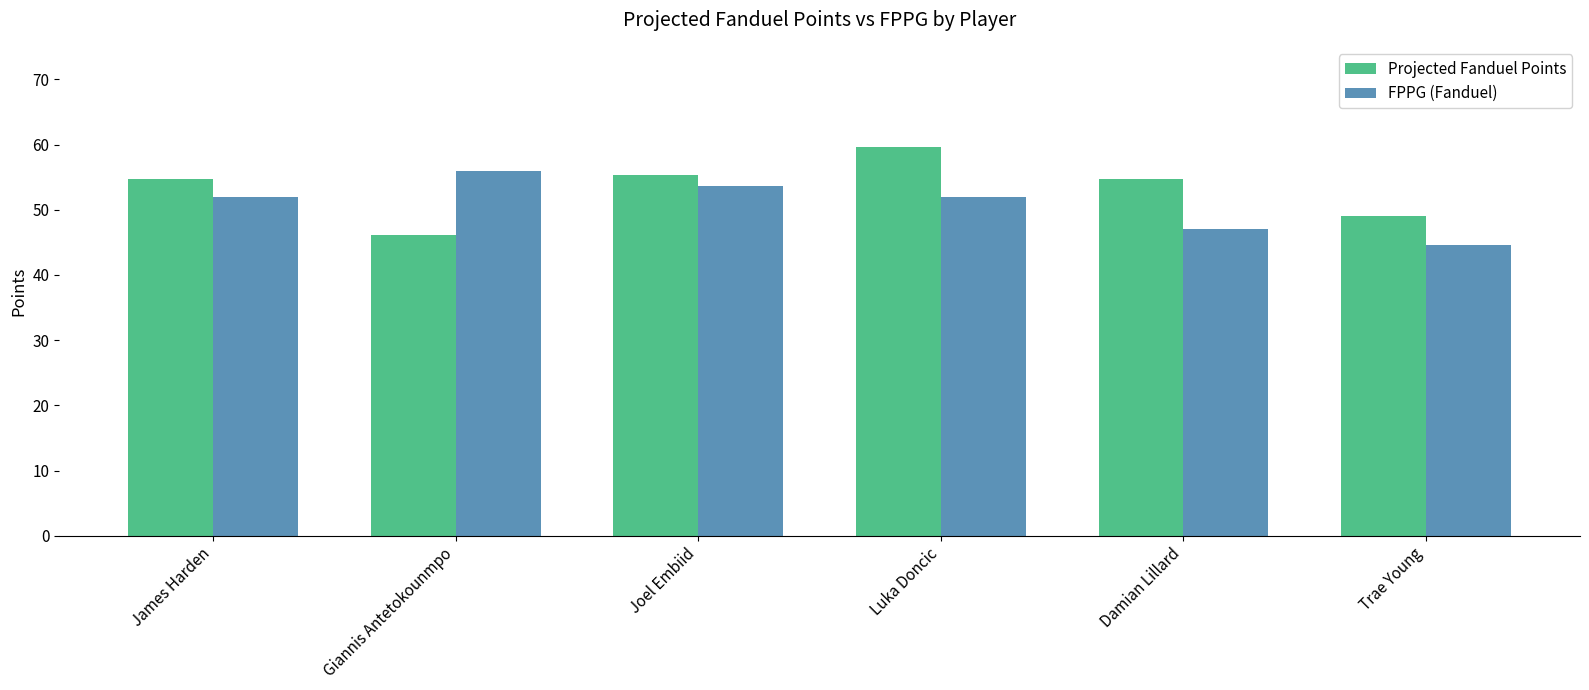

Which series changed the most between Joel Embiid and Trae Young?

FPPG (Fanduel)